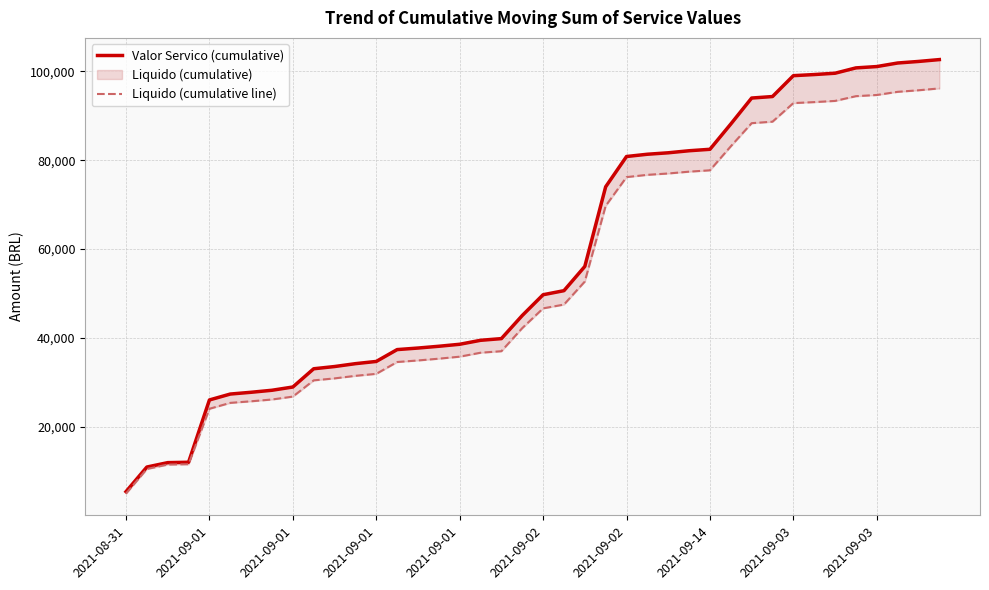

What is the value of the Liquido (cumulative line) point at the 26th from the left?

76720.3